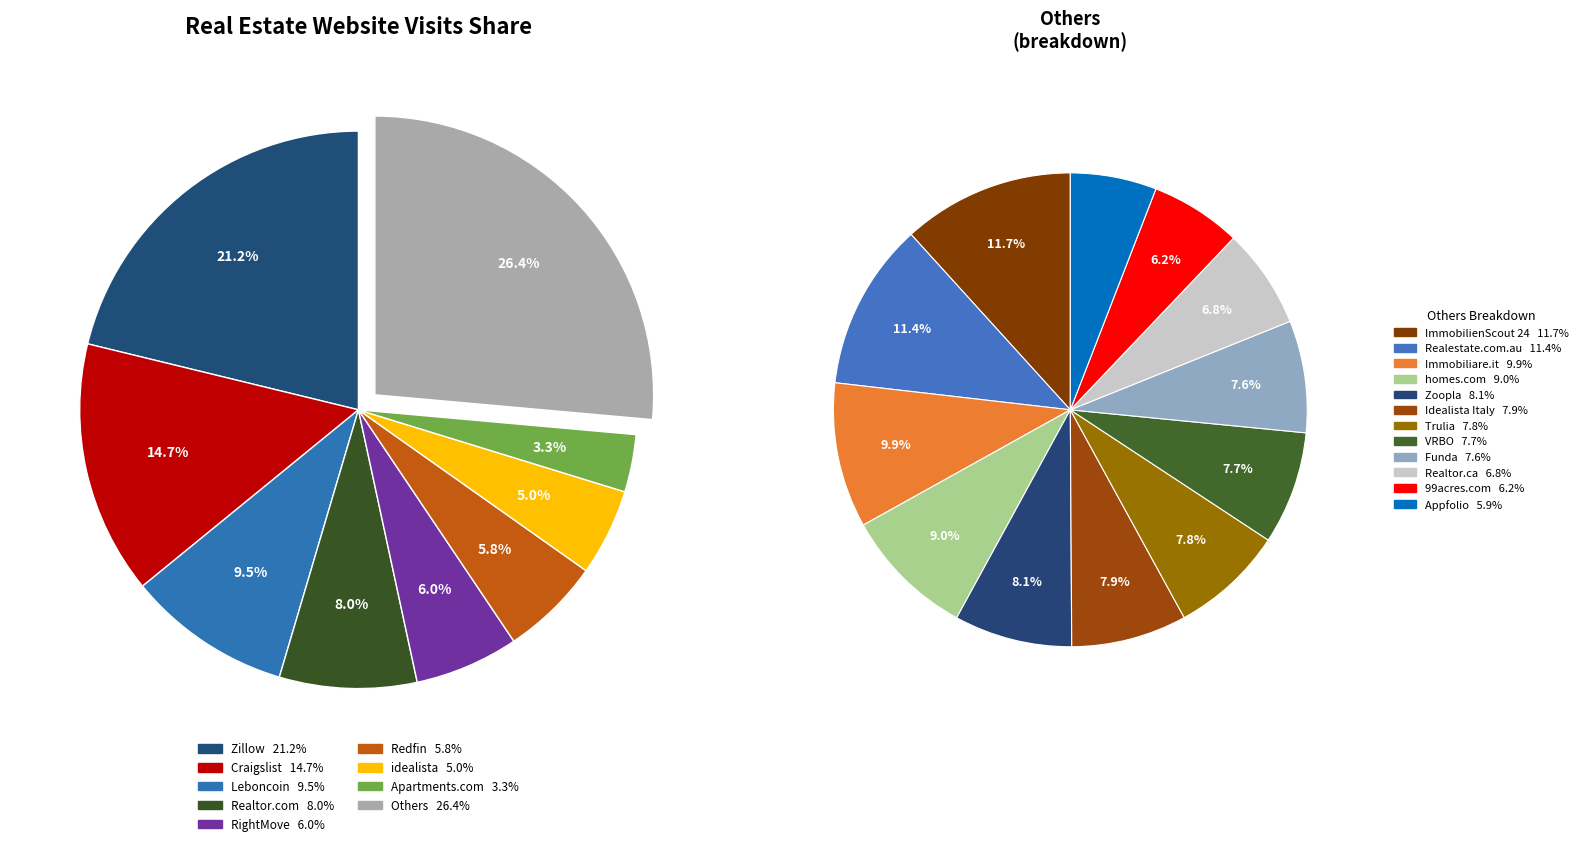

Rank the categories by value from lowest to highest.

Appfolio, 99acres.com, Realtor.ca, Funda, VRBO, Trulia, Idealista Italy, Zoopla, homes.com, Immobiliare.it, Realestate.com.au, ImmobilienScout 24, Apartments.com, idealista, Redfin, RightMove, Realtor.com, Leboncoin, Craigslist, Zillow